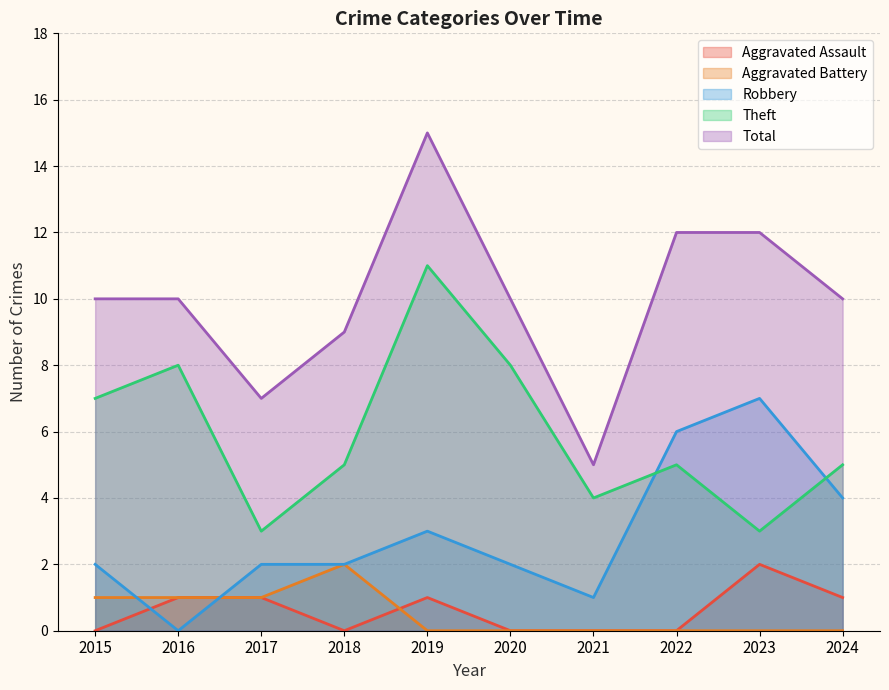

How many positive values does the Aggravated Assault series have?

5